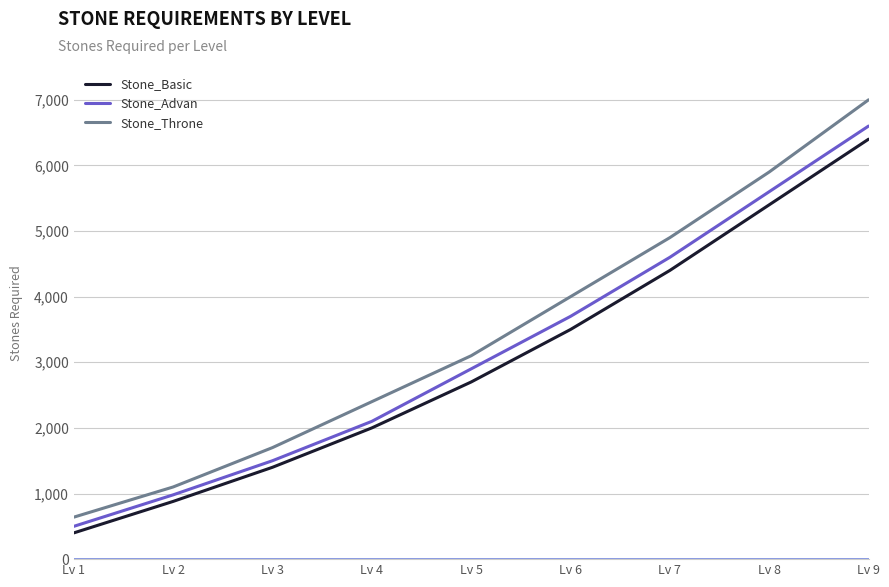

Reading left to right, transcribe all the data shown in this chart.

Stone_Basic: 400	880	1400	2000	2700	3500	4400	5400	6400
Stone_Advan: 500	980	1500	2100	2900	3700	4600	5600	6600
Stone_Throne: 640	1100	1700	2400	3100	4000	4900	5900	7000